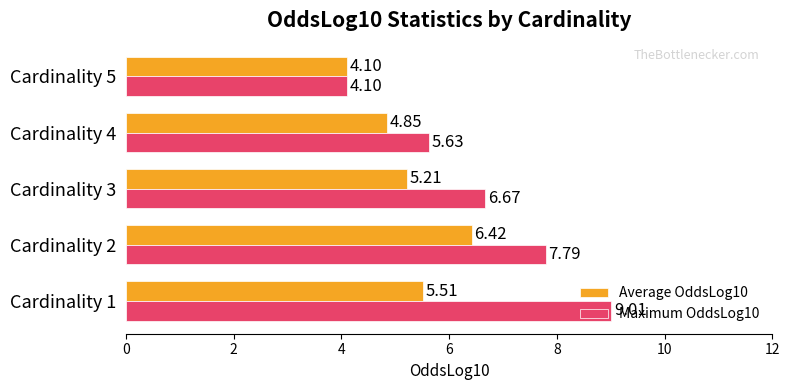

What is the difference between the maximum and minimum values in the Maximum OddsLog10 series?

4.9